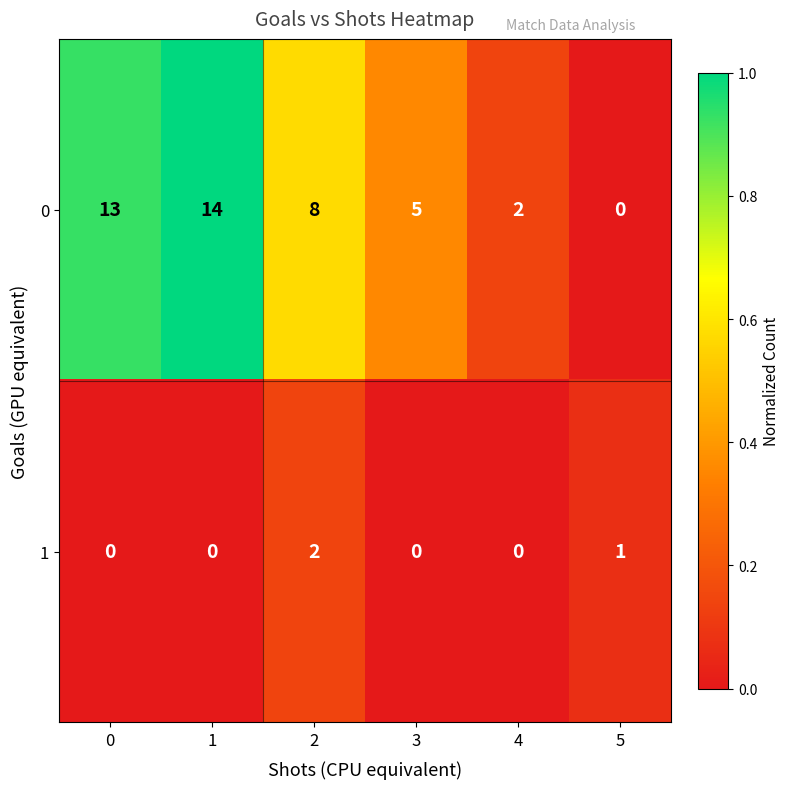

The 1 series shows 1 at 5. True or false?

True